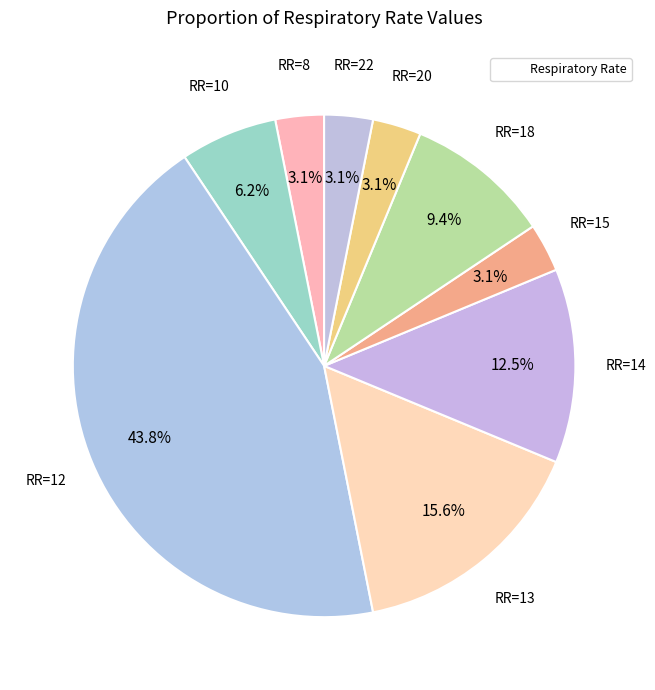

How many slices are in this pie chart?

9